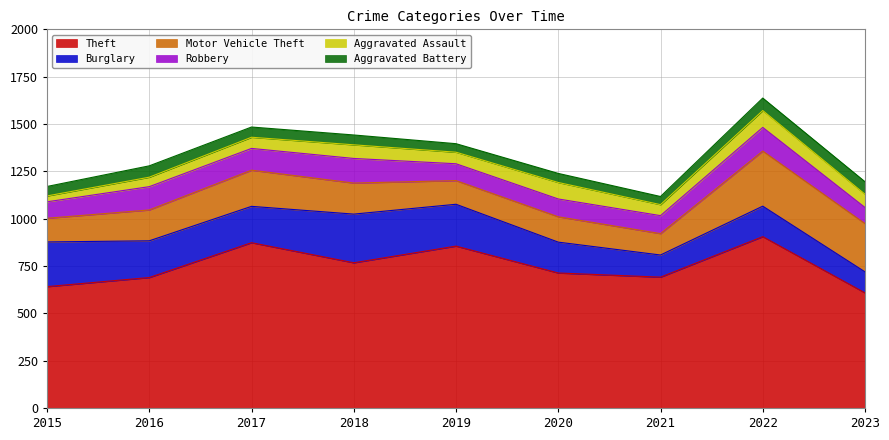

What is the total value across all series at 2020?

1239